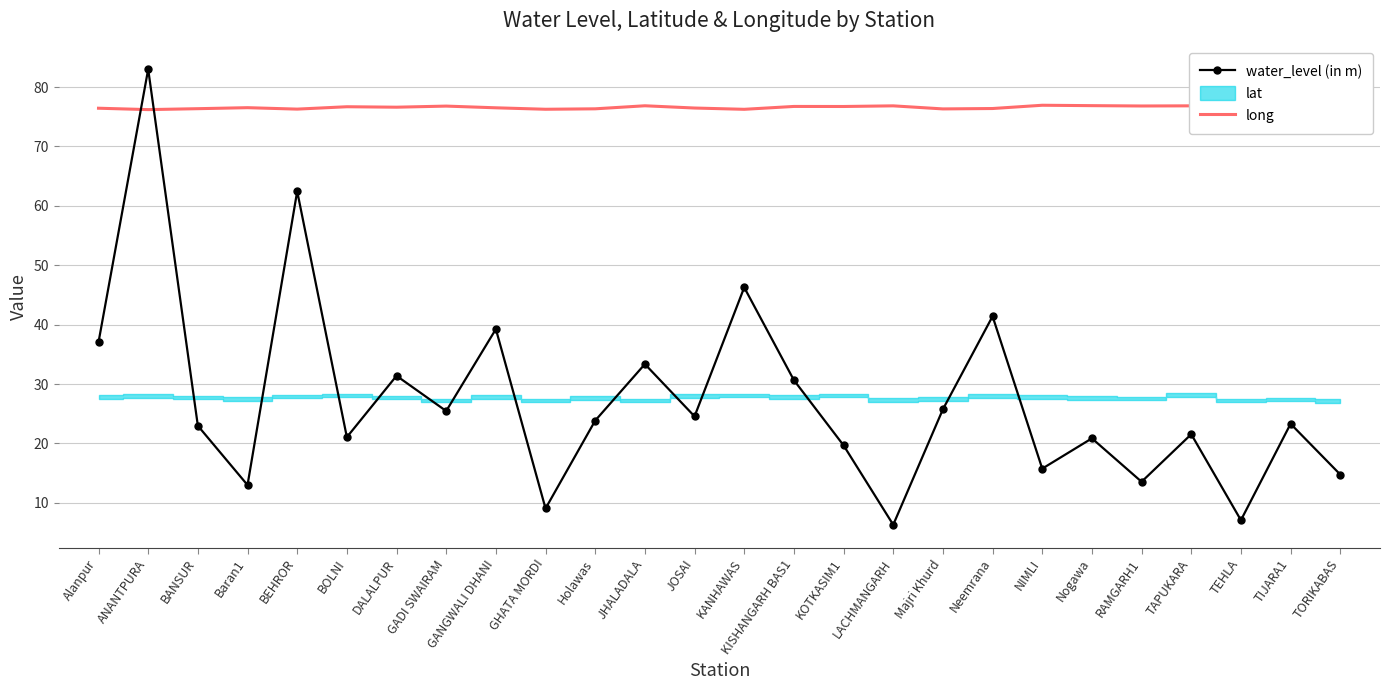

True or false: water_level (in m) has more than 1 interior local peaks.

True